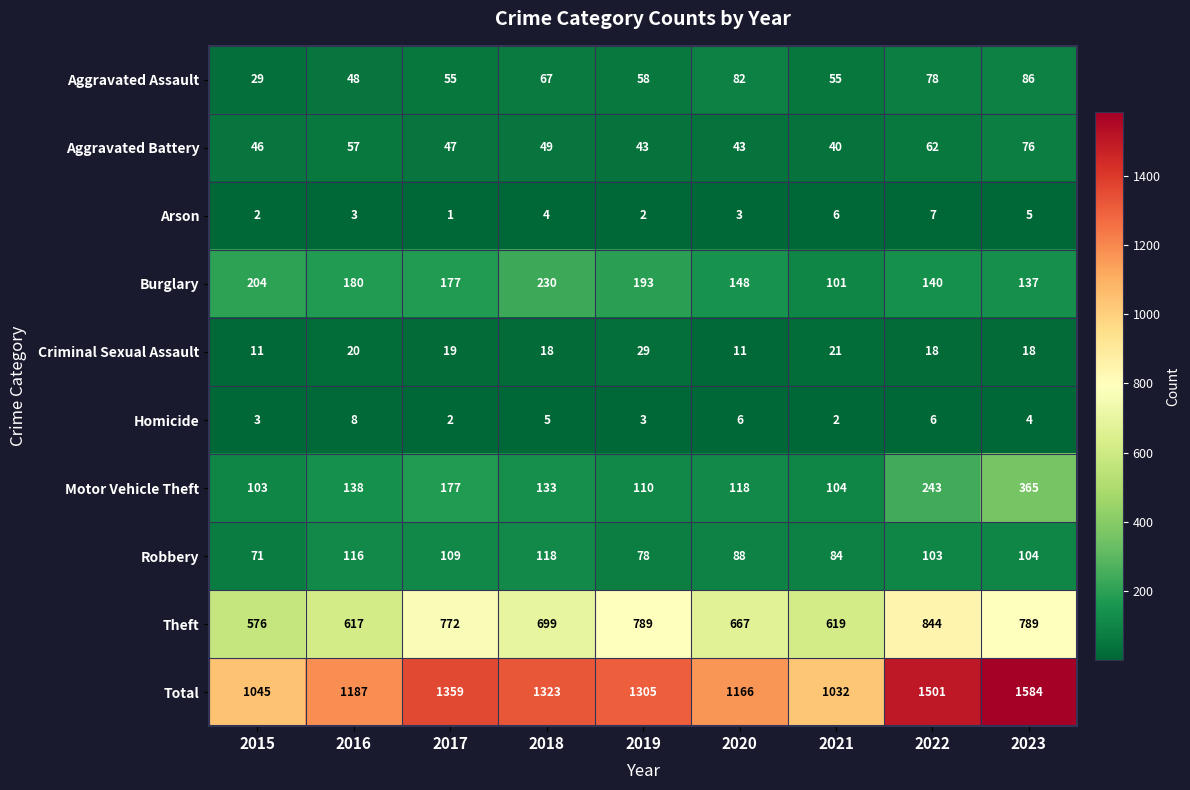

Read the Aggravated Assault value at 2019, to the nearest 5.

60